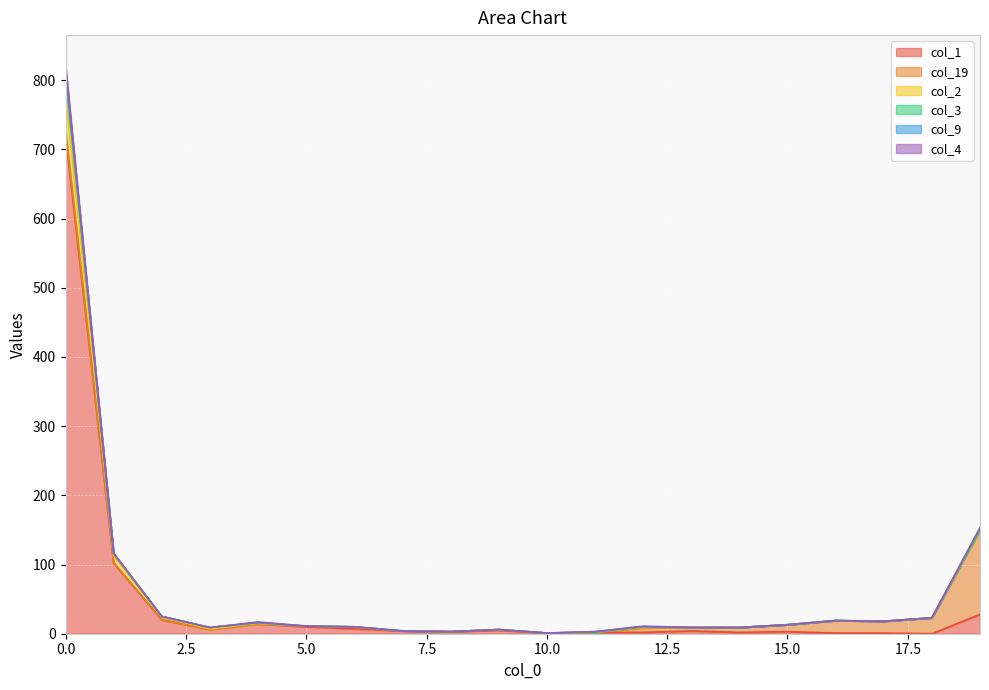

True or false: col_2 and col_3 intersect in this chart.

True